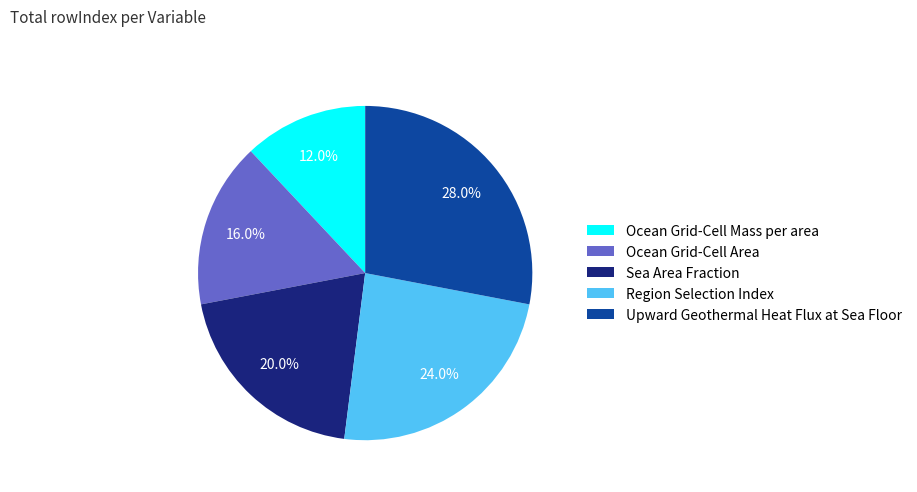

Which slice is the largest?

Upward Geothermal Heat Flux at Sea Floor